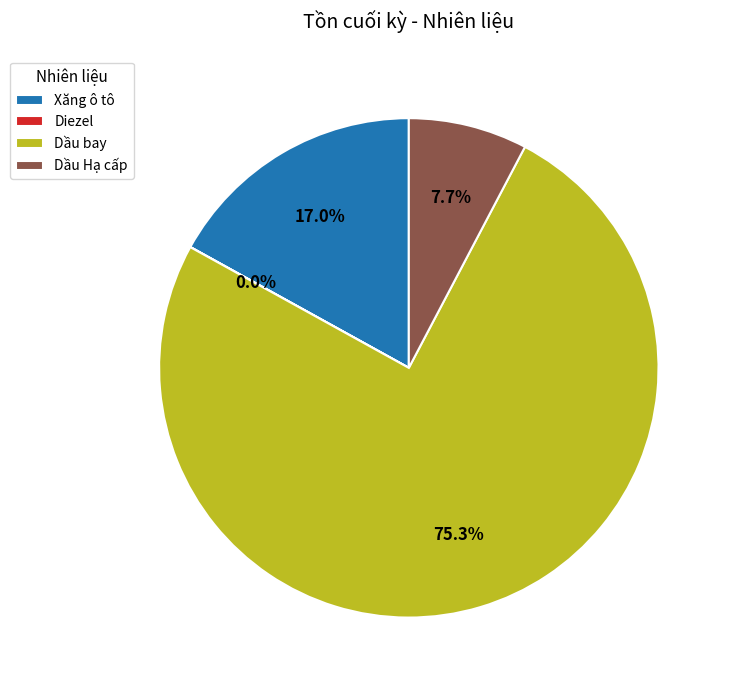

Which category has the biggest portion of the pie?

Dầu bay